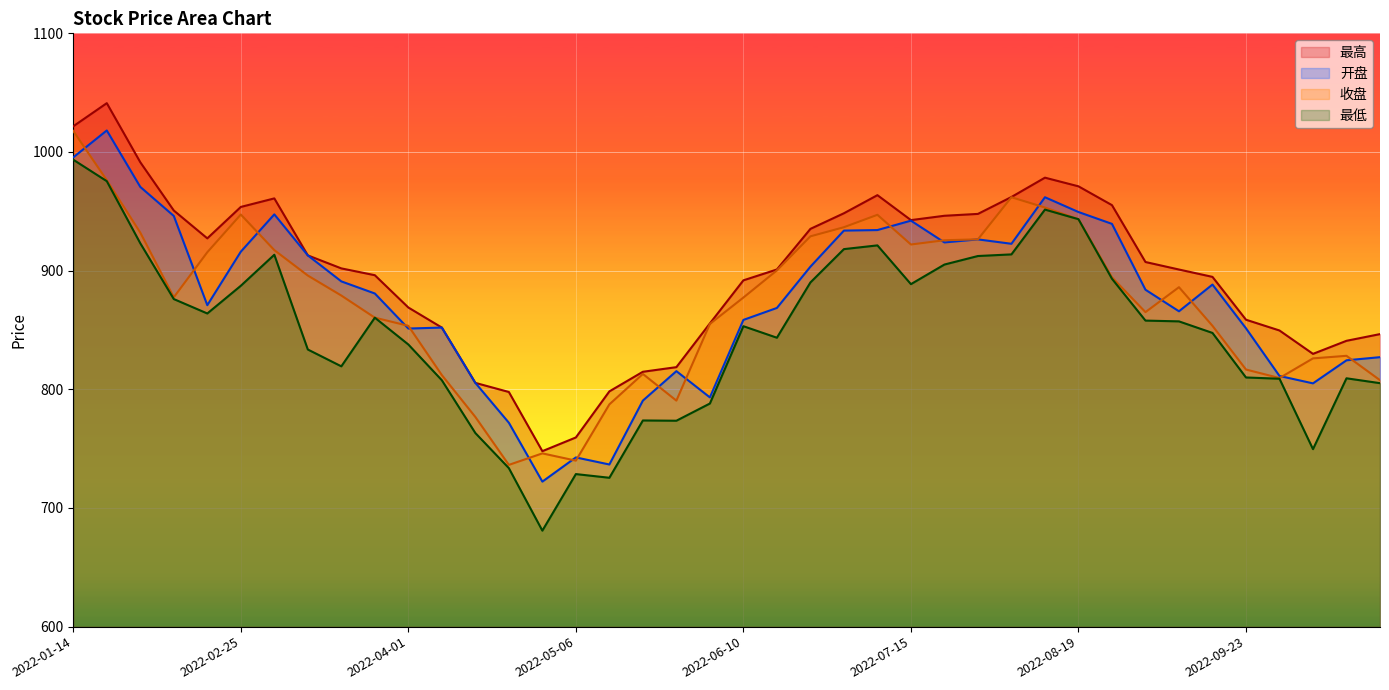

Which label corresponds to the largest value in the chart?

2022-01-21